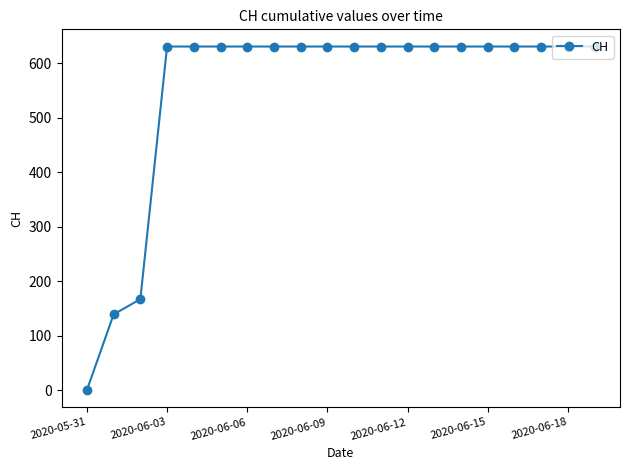

How many lines are shown in the chart?

1